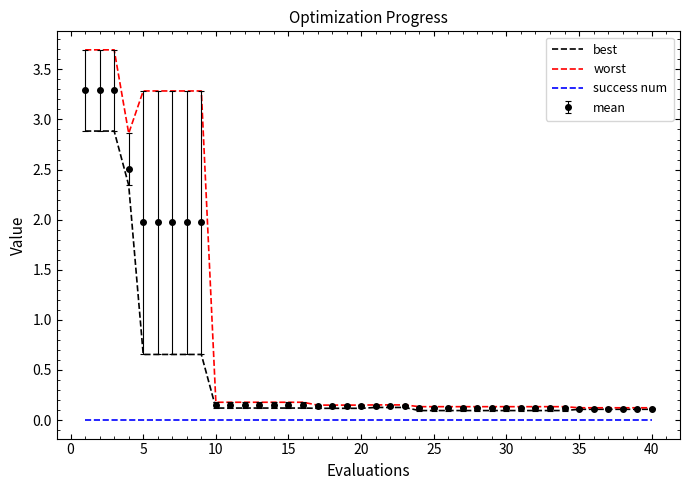

Which series has the largest total across all categories?

worst